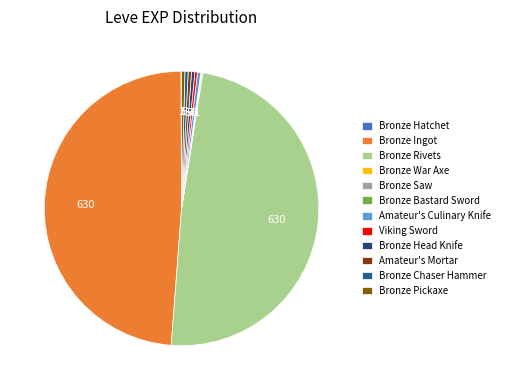

How much of the chart is everything except Viking Sword?

99.7%